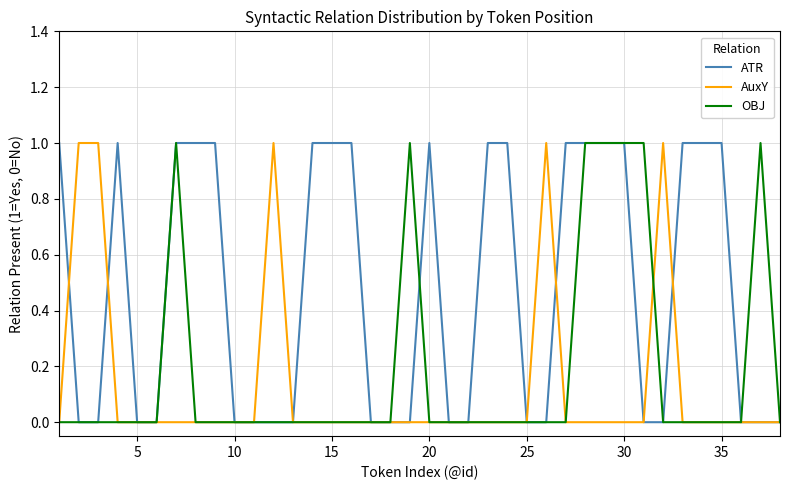

List the series in order of their overall mean, lowest first.

AuxY, OBJ, ATR